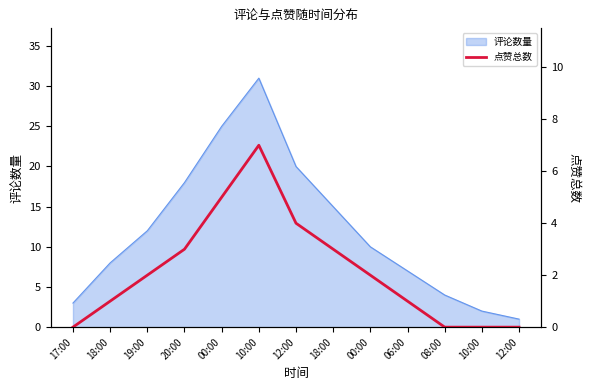

Which has a higher value, 08:00 or 00:00?

00:00